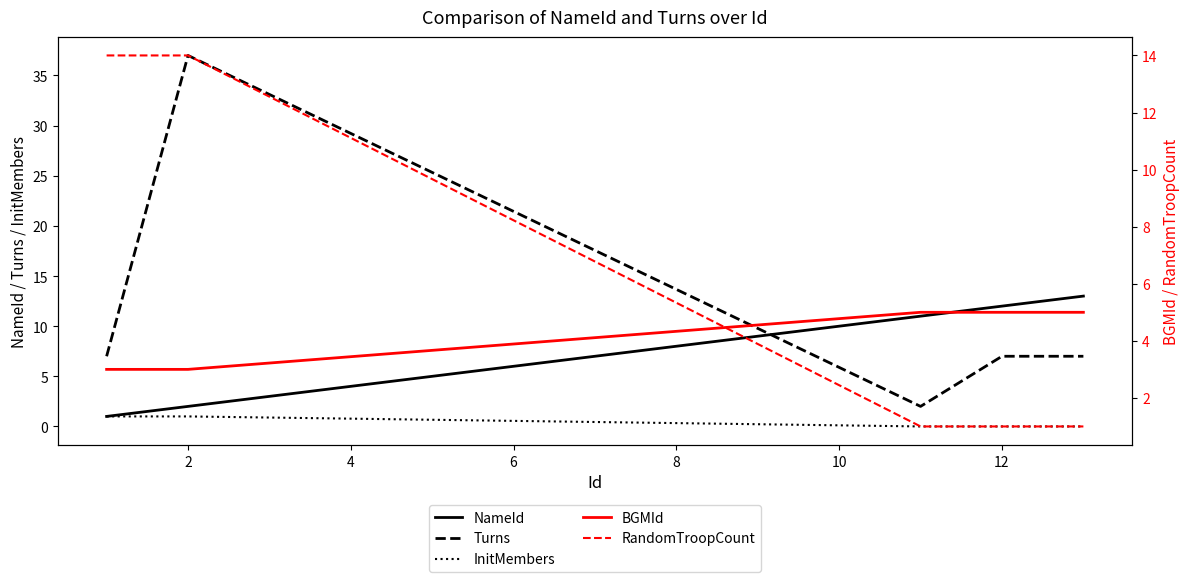

What is the maximum value for BGMId?

5